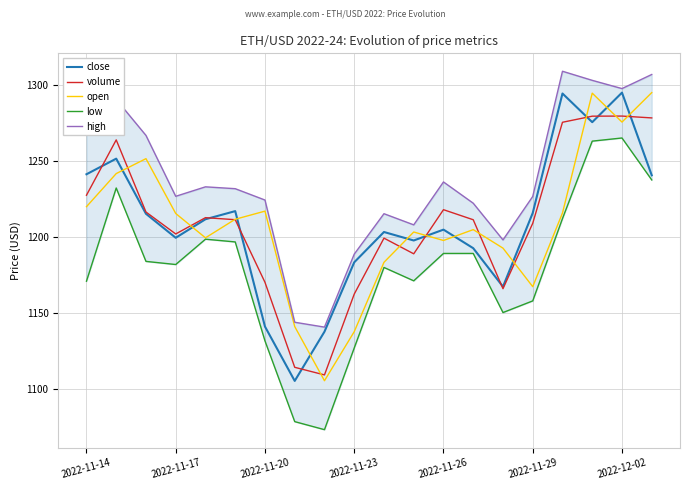

Which series has the largest total across all categories?

high